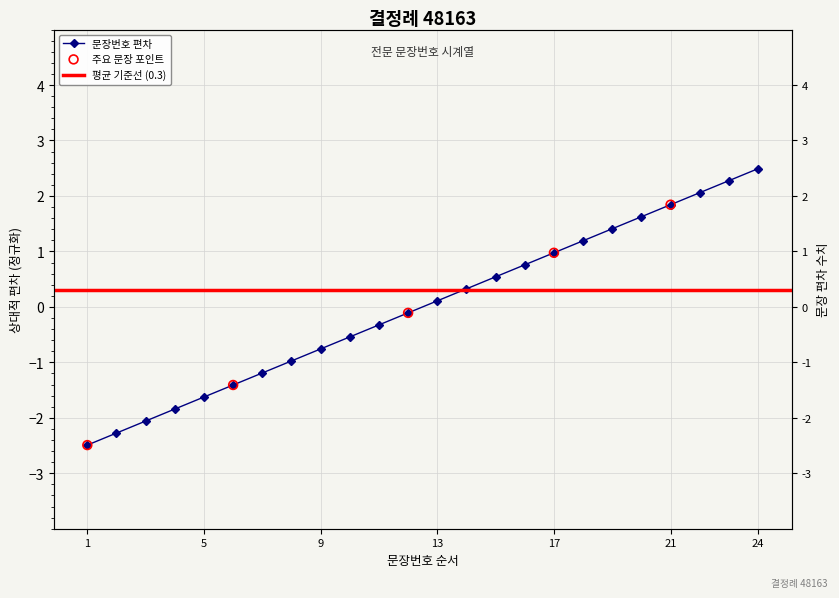

Between 24 and 5, which is larger?

24